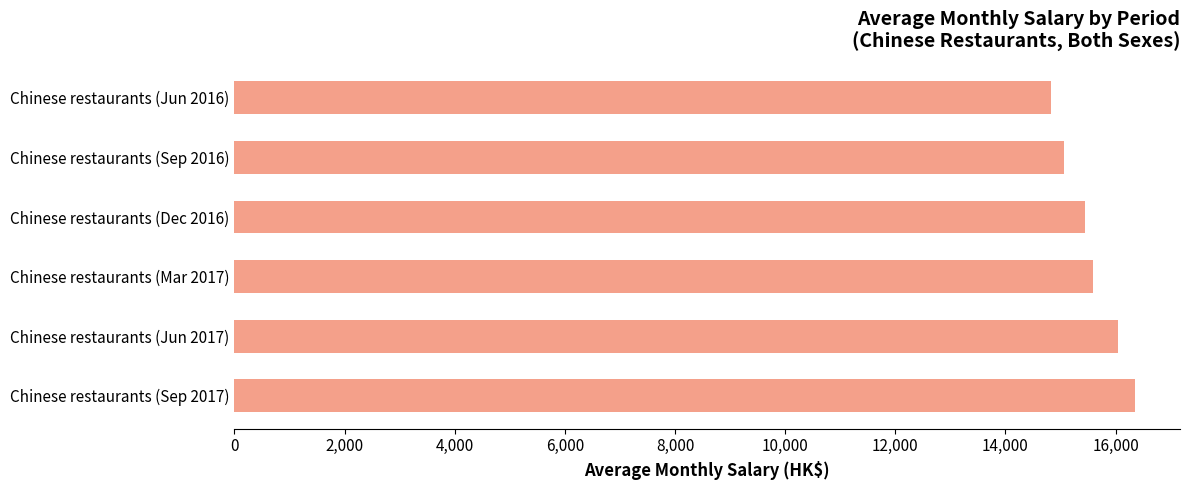

What is the label of the 2nd bar from the top?

Chinese restaurants (Sep 2016)